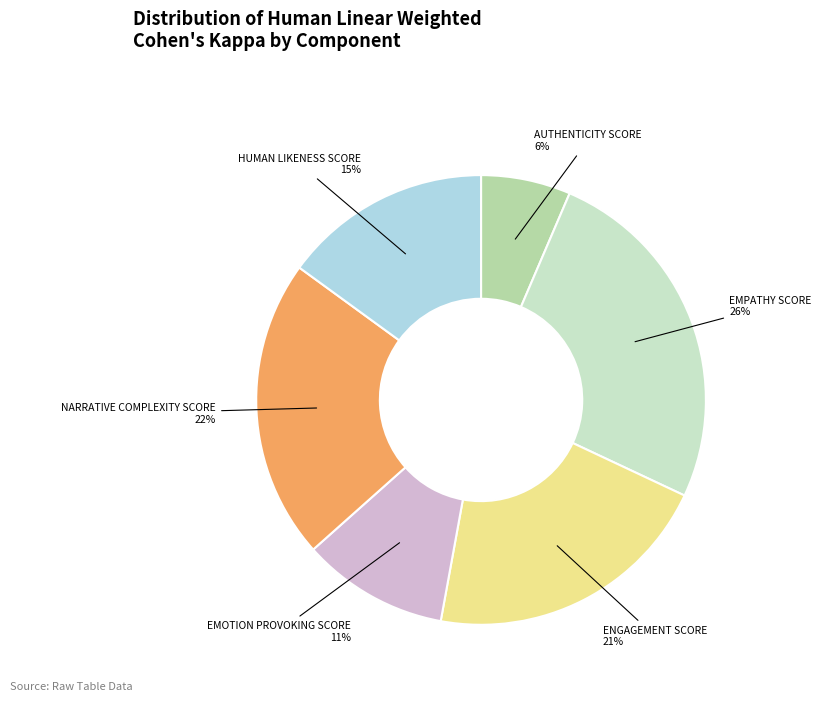

Is there any slice that represents more than half of the pie?

No